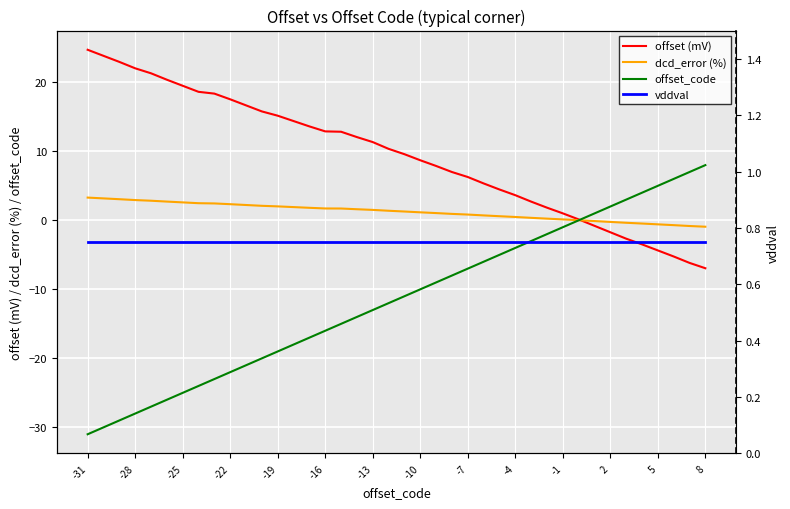

Reading right to left, what are all the values shown in this chart?

offset (mV): -6.9	-6.2	-5.2	-4.4	-3.5	-2.7	-1.7	-0.8	0.1	1.0	1.8	2.7	3.6	4.5	5.3	6.3	7.0	7.9	8.7	9.6	10.4	11.3	12.1	12.8	12.9	13.6	14.4	15.2	15.8	16.7	17.5	18.4	18.6	19.5	20.4	21.3	22.0	23.0	23.8	24.7
dcd_error (%): -0.9	-0.8	-0.7	-0.6	-0.5	-0.4	-0.2	-0.1	0.0	0.1	0.2	0.4	0.5	0.6	0.7	0.8	0.9	1.1	1.2	1.3	1.4	1.5	1.6	1.7	1.7	1.8	1.9	2.0	2.1	2.2	2.3	2.4	2.5	2.6	2.7	2.8	2.9	3.1	3.2	3.3
offset_code: 8.0	7.0	6.0	5.0	4.0	3.0	2.0	1.0	0.0	-1.0	-2.0	-3.0	-4.0	-5.0	-6.0	-7.0	-8.0	-9.0	-10.0	-11.0	-12.0	-13.0	-14.0	-15.0	-16.0	-17.0	-18.0	-19.0	-20.0	-21.0	-22.0	-23.0	-24.0	-25.0	-26.0	-27.0	-28.0	-29.0	-30.0	-31.0
vddval: 0.8	0.8	0.8	0.8	0.8	0.8	0.8	0.8	0.8	0.8	0.8	0.8	0.8	0.8	0.8	0.8	0.8	0.8	0.8	0.8	0.8	0.8	0.8	0.8	0.8	0.8	0.8	0.8	0.8	0.8	0.8	0.8	0.8	0.8	0.8	0.8	0.8	0.8	0.8	0.8